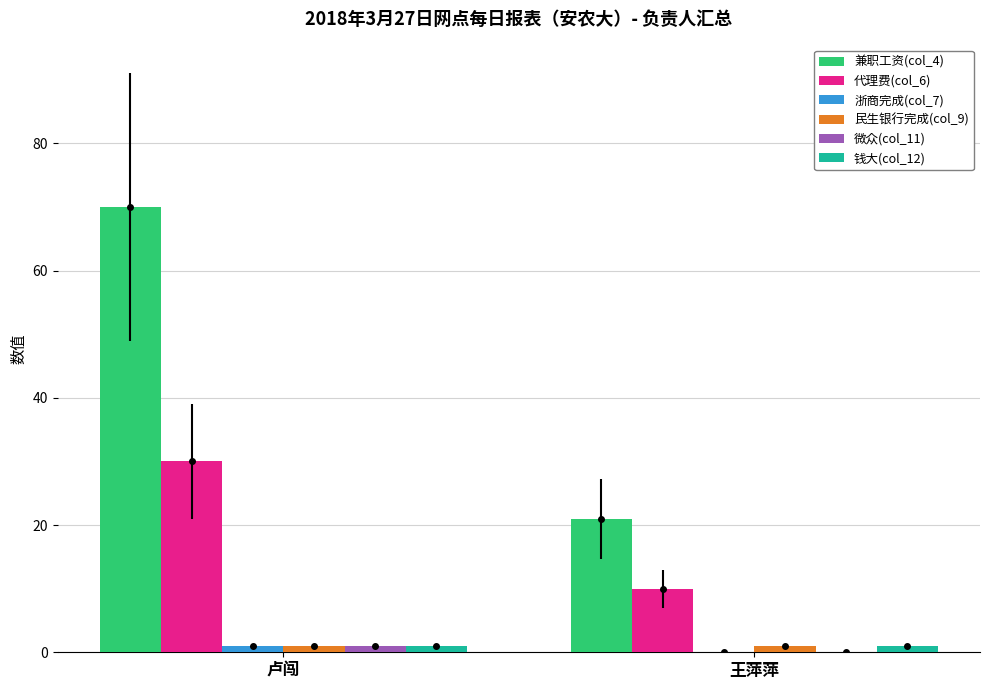

Reading left to right, extract all data points from this chart.

兼职工资(col_4): 卢闯=70	王萍萍=21
代理费(col_6): 卢闯=30	王萍萍=10
浙商完成(col_7): 卢闯=1	王萍萍=0
民生银行完成(col_9): 卢闯=1	王萍萍=1
微众(col_11): 卢闯=1	王萍萍=0
钱大(col_12): 卢闯=1	王萍萍=1